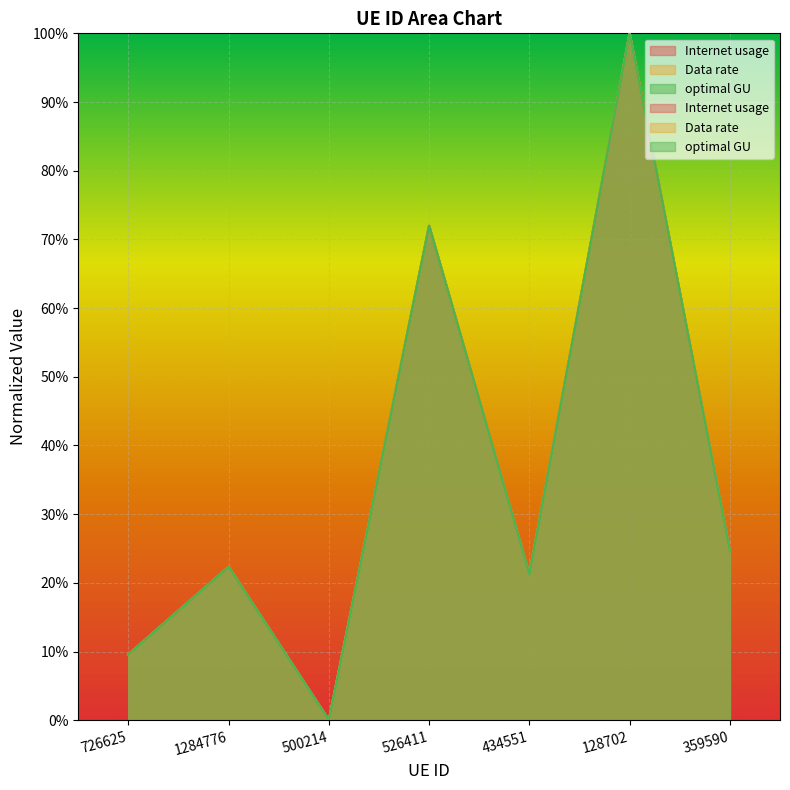

At which label does Data rate first exceed 22?

1284776